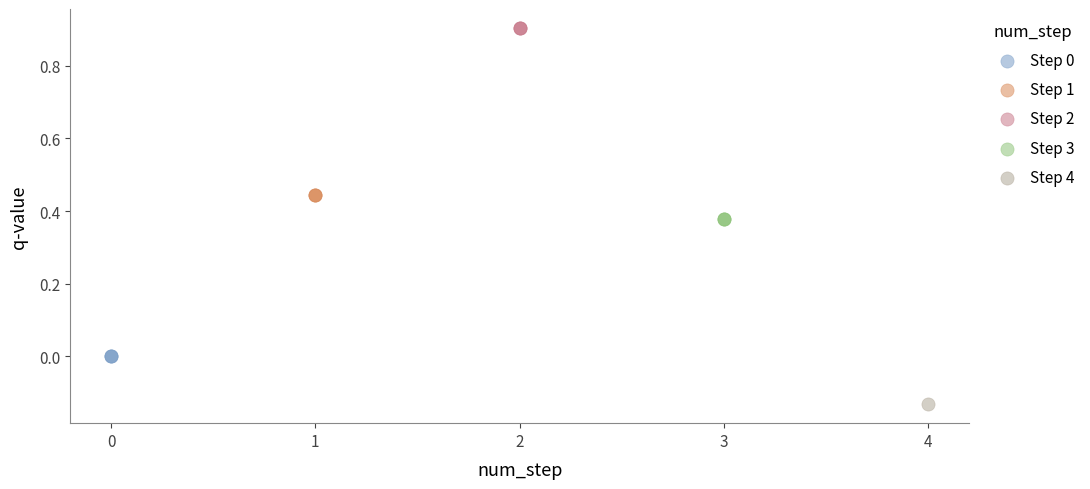

What are all the series names shown in the legend?

Step 0, Step 1, Step 2, Step 3, Step 4